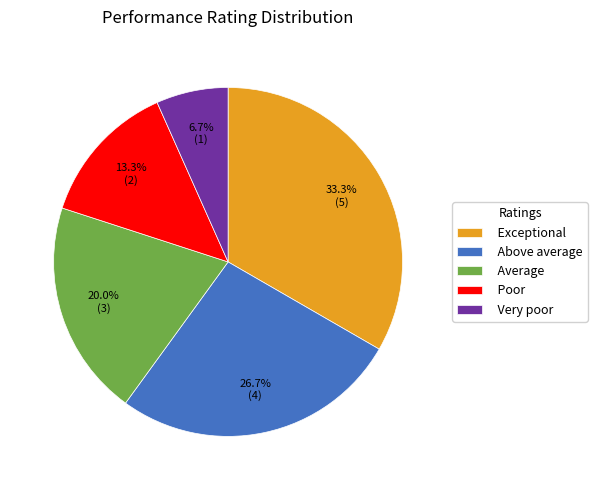

Is it true that Exceptional is 24% of the pie?

False